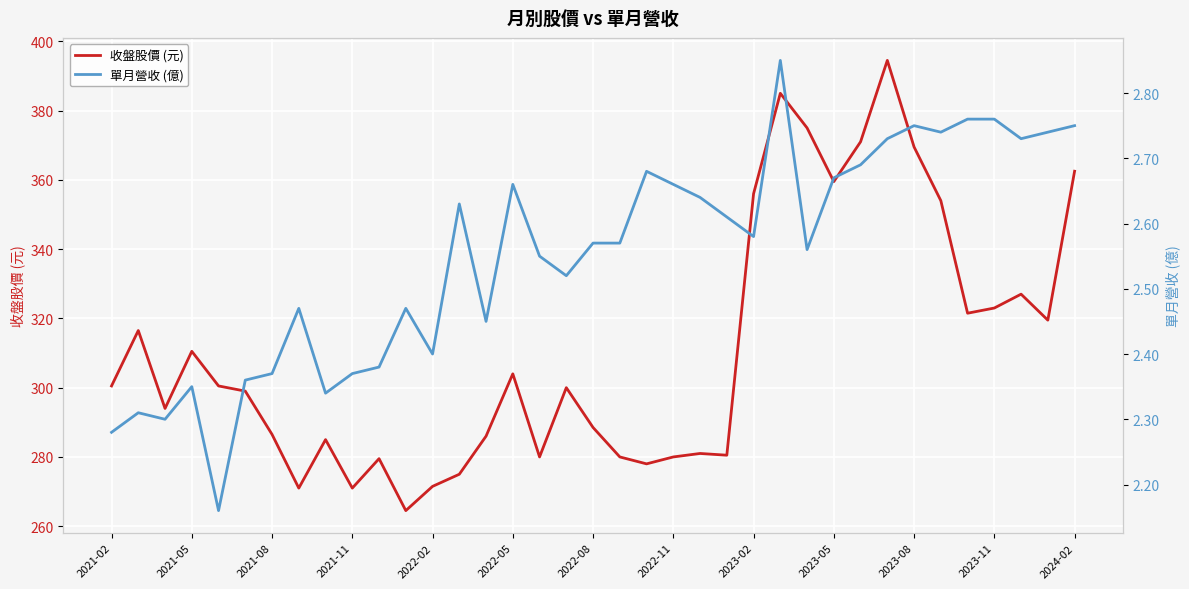

What is the difference between the maximum and minimum values in the 單月營收 (億) series?

0.7